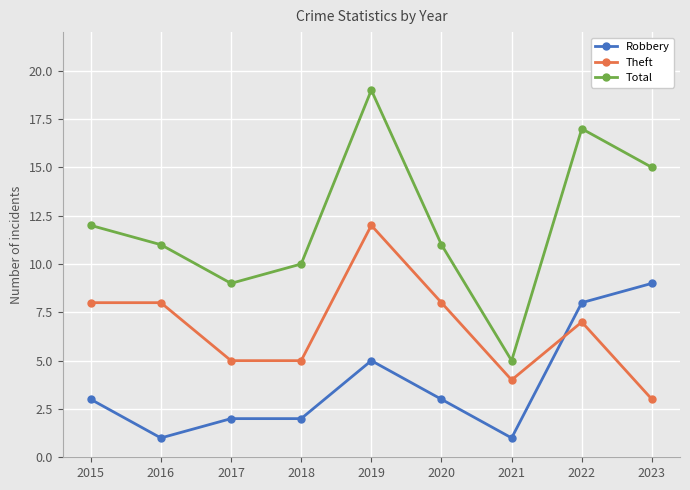

What is the difference between the maximum and minimum values in the Theft series?

9